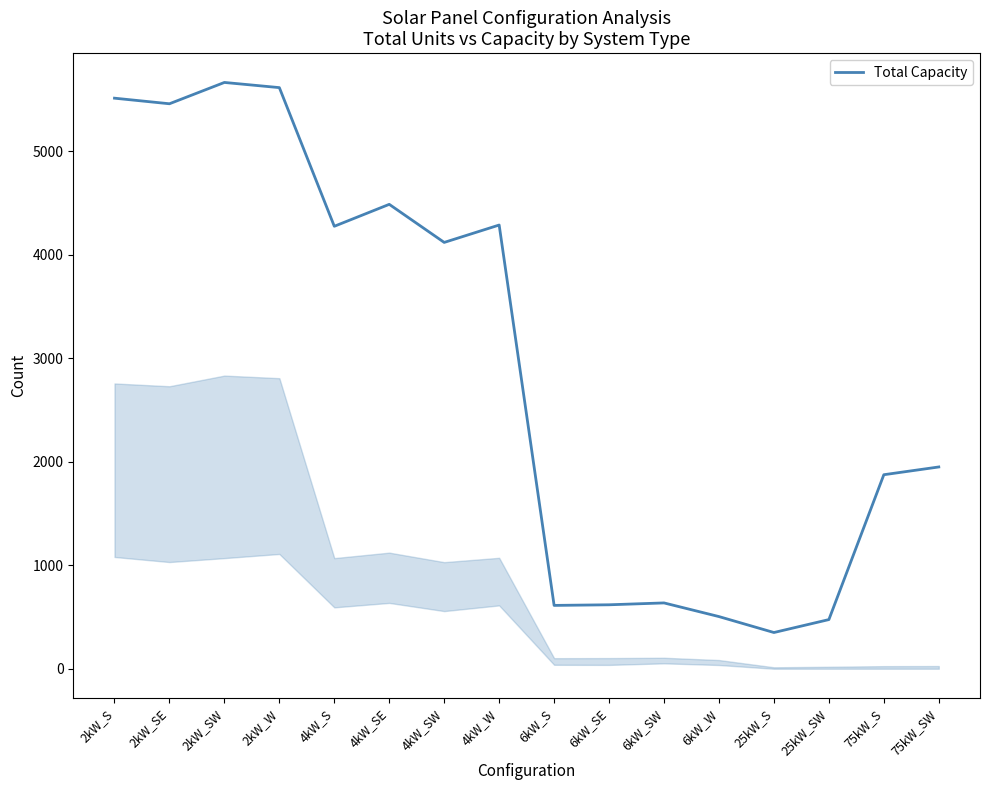

The value at 2kW_SE is 5460. True or false?

True